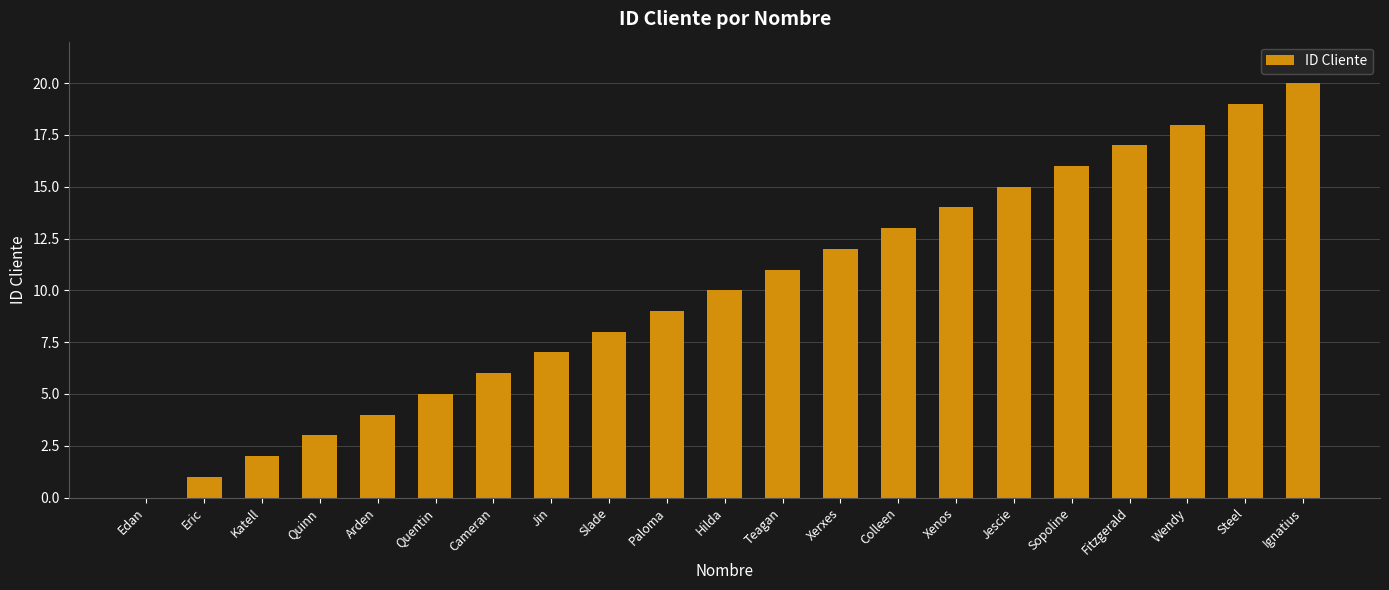

Are the bars grouped side by side (vs. stacked)?

No